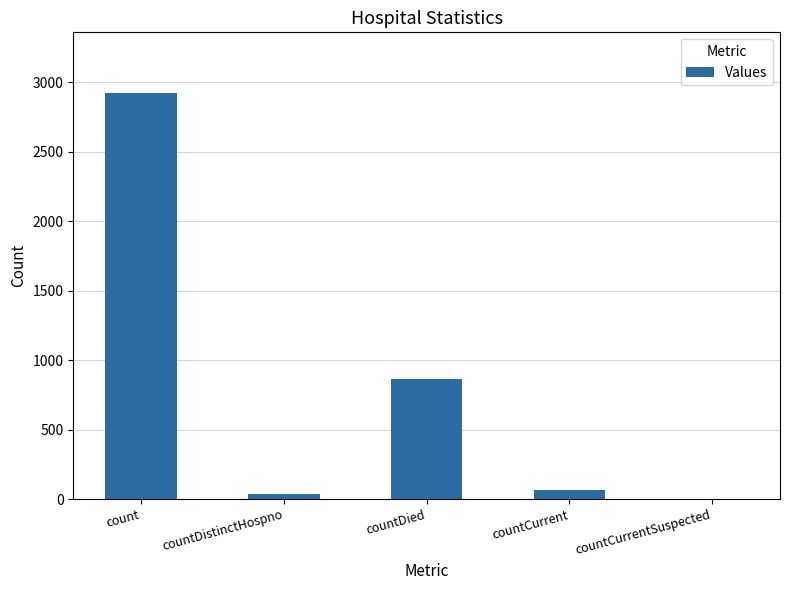

Reading left to right, extract all data points from this chart.

2921	36	862	64	0